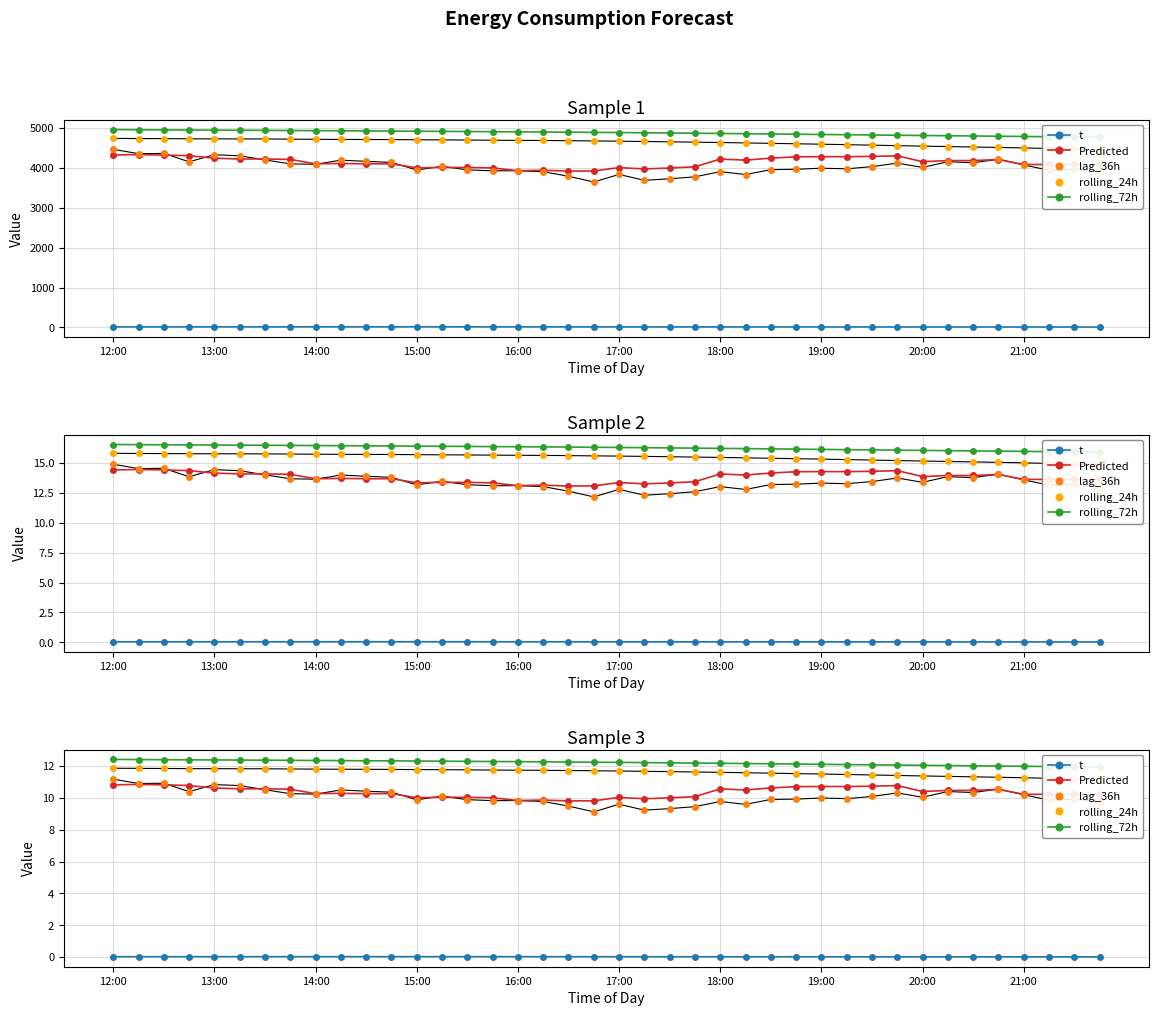

True or false: rolling_24h has a value of 18.5 at 33.

False